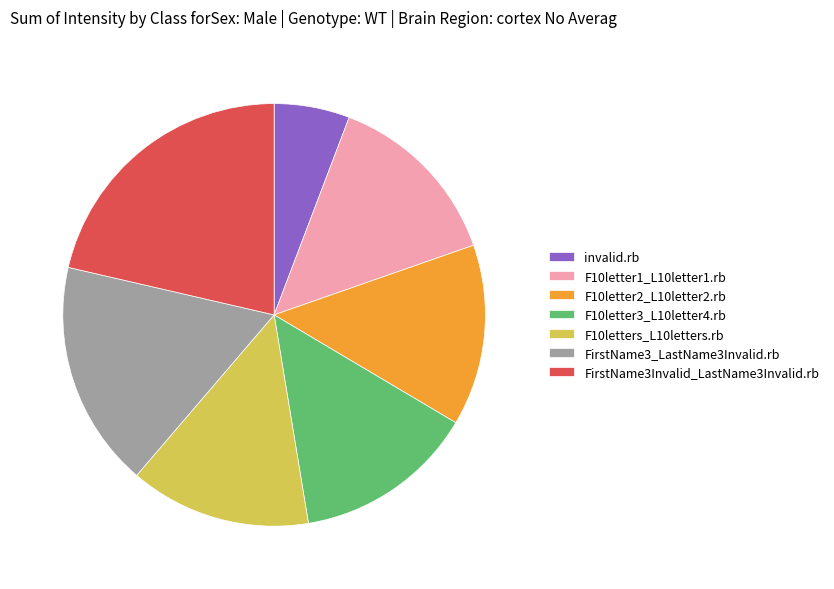

The F10letter1_L10letter1.rb slice represents 14% of the pie. True or false?

True